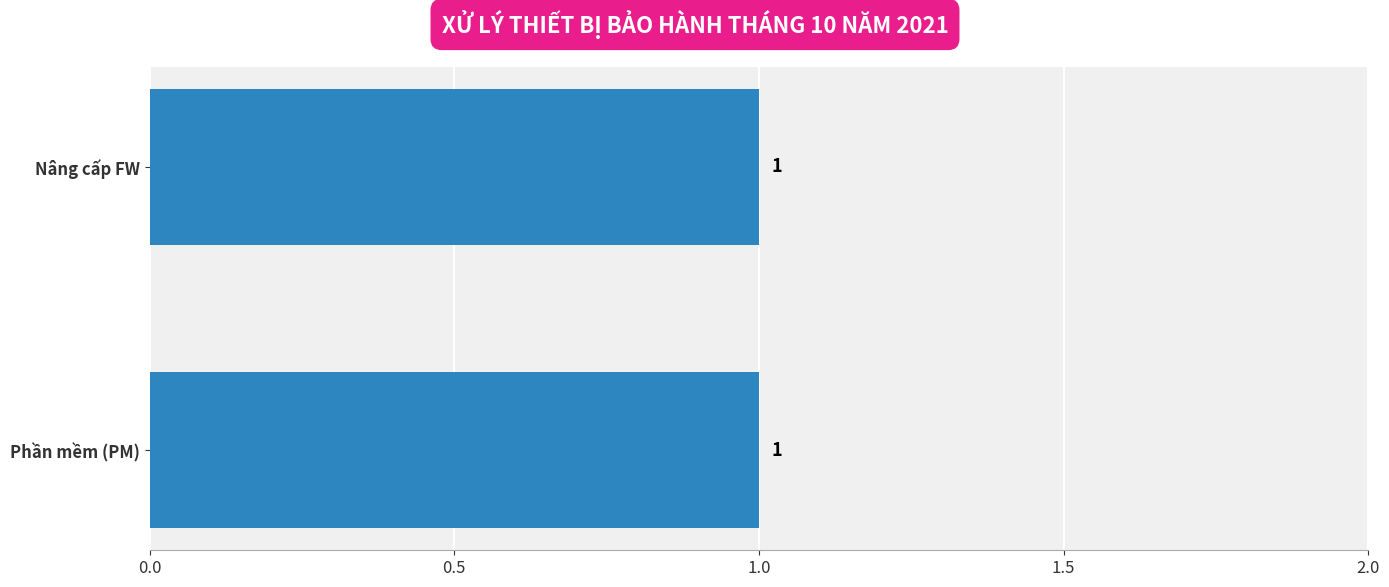

What is the sum of all values?

2